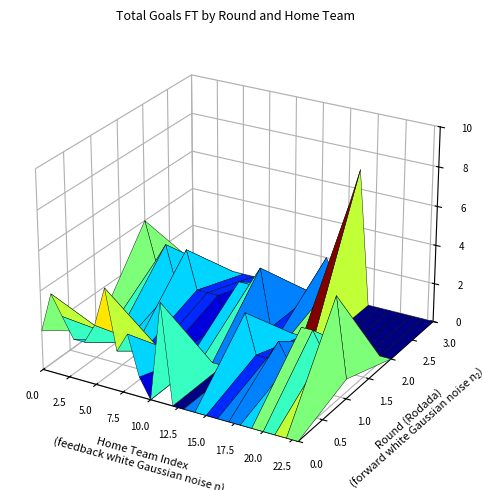

At which label does the data first exceed 2?

1